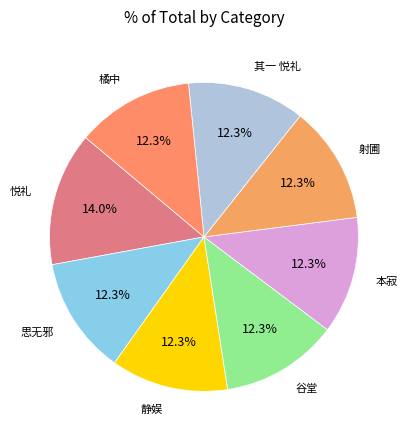

What is the largest slice in the pie chart?

悦礼